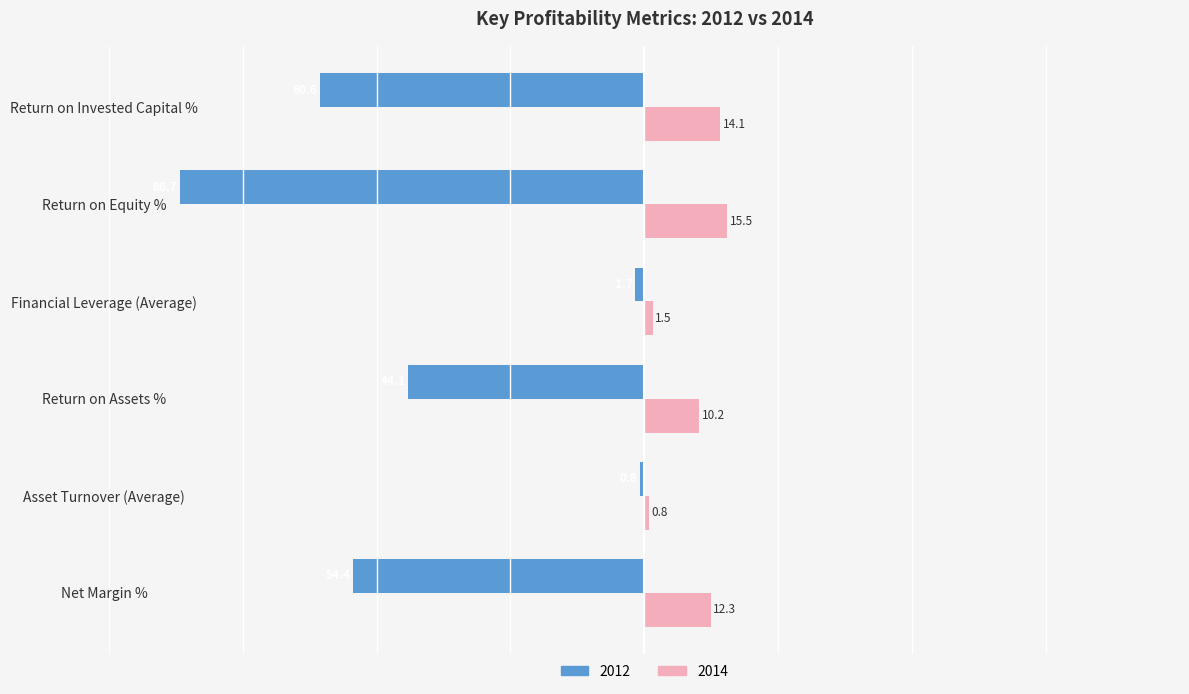

The 2012 series shows -86.7 at Return on Equity %. True or false?

True